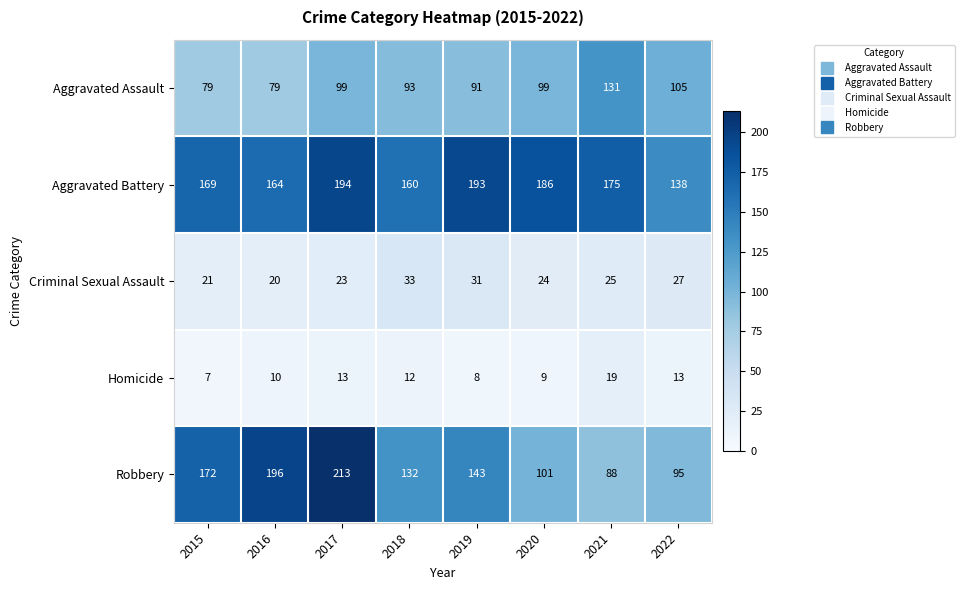

Is it true that Aggravated Assault equals 99 at 2017?

True